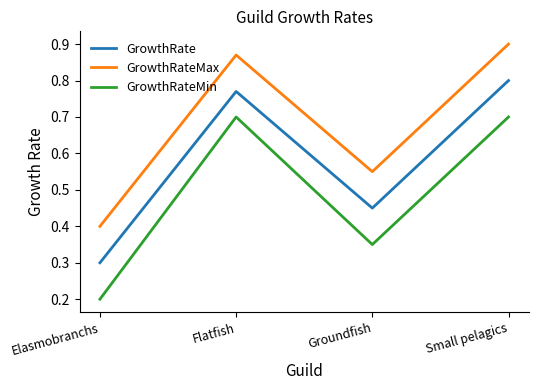

At which category does the chart reach its peak across all series?

Small pelagics